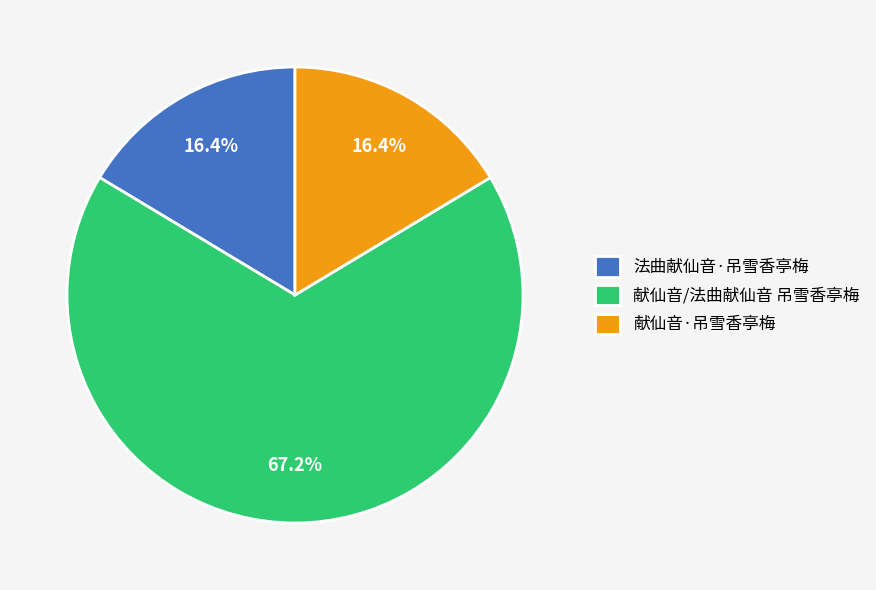

How many slices are in this pie chart?

3